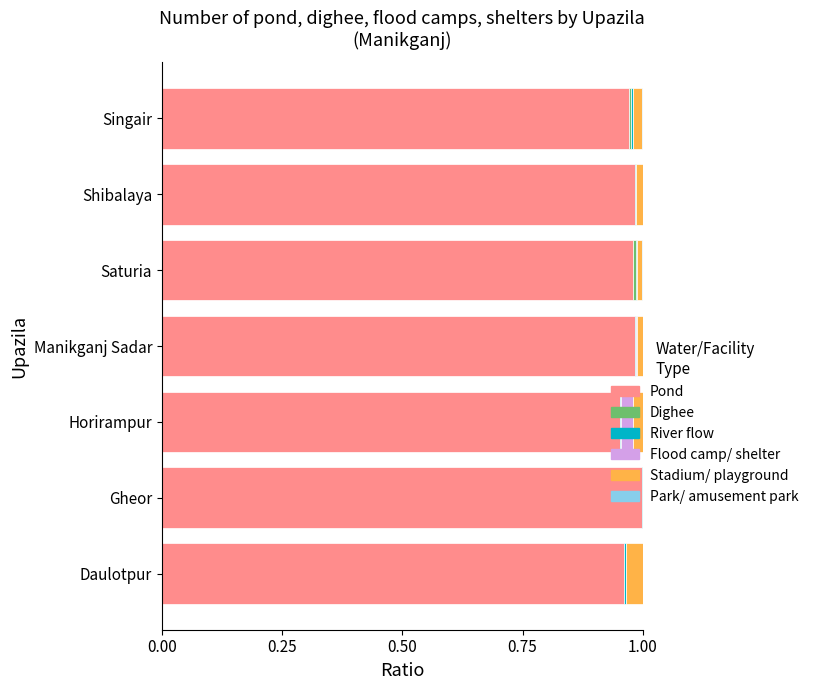

The value of Pond at Singair is 1.0. True or false?

True